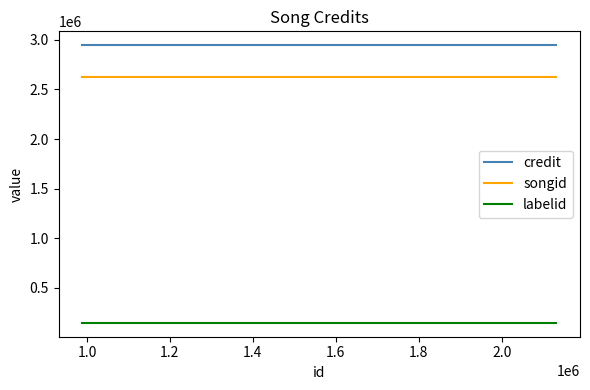

What is the greatest value displayed?

2946086